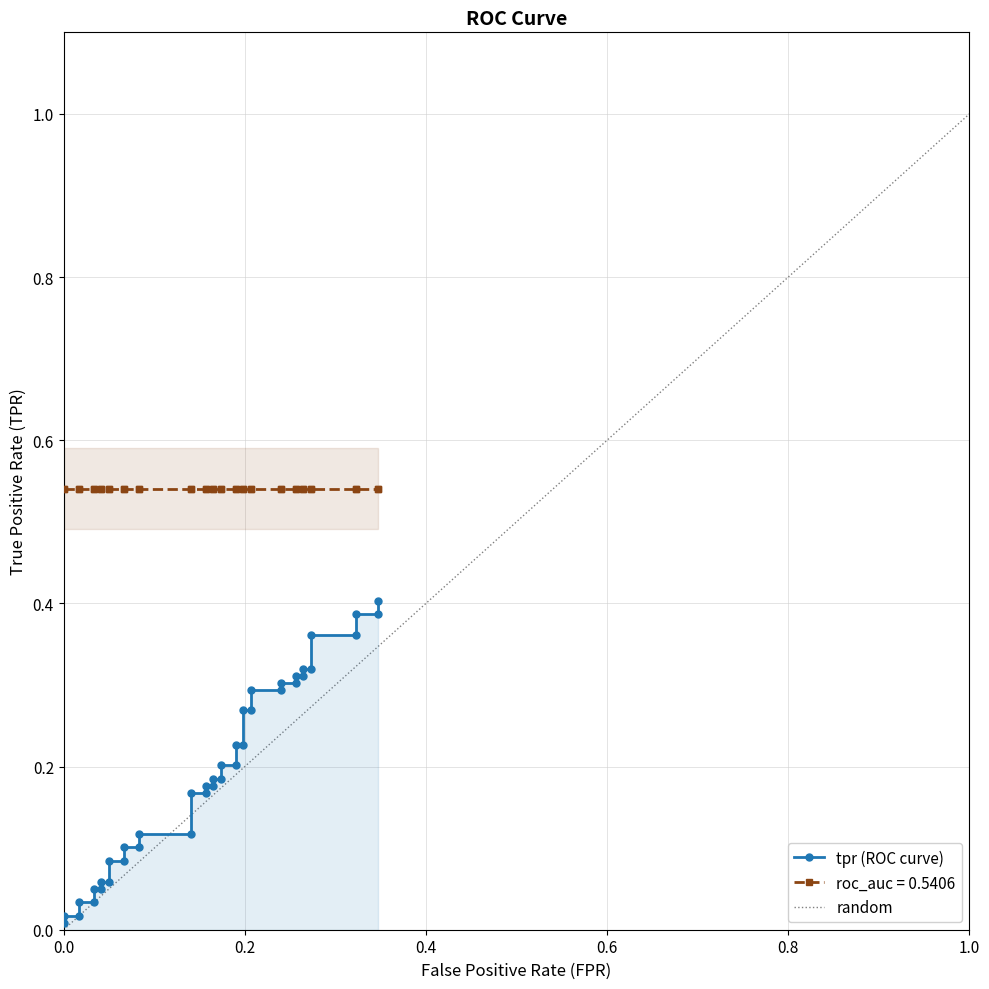

What is the sum of all values?

7.7